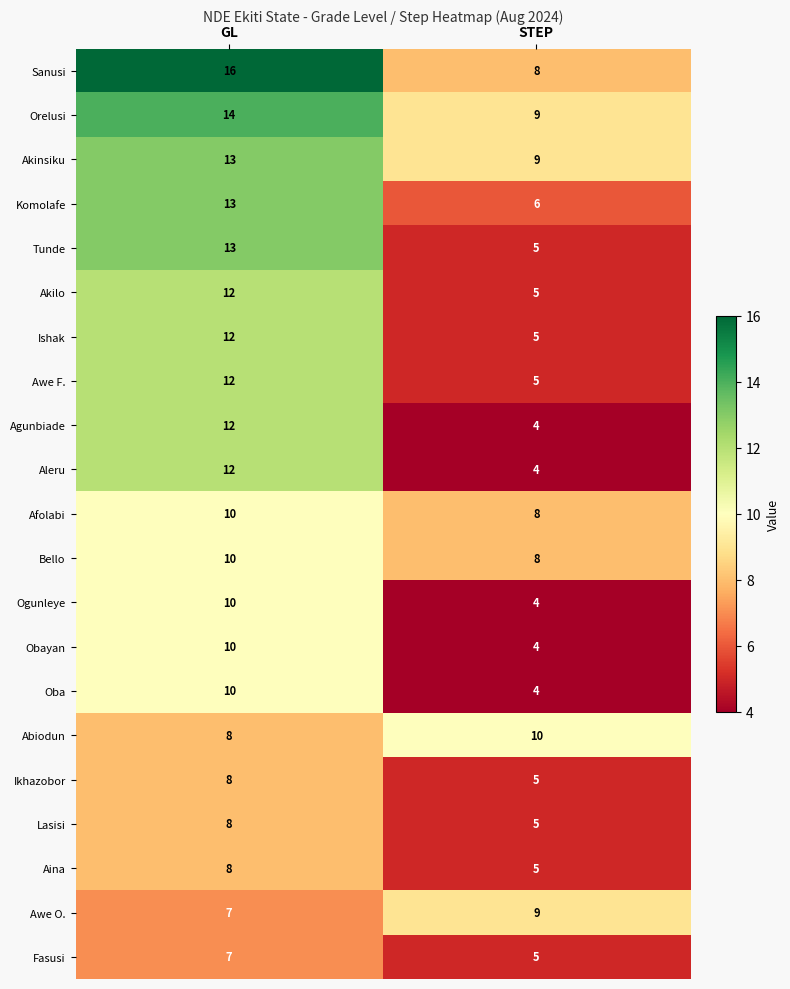

The value of Fasusi at GL is 7. True or false?

True